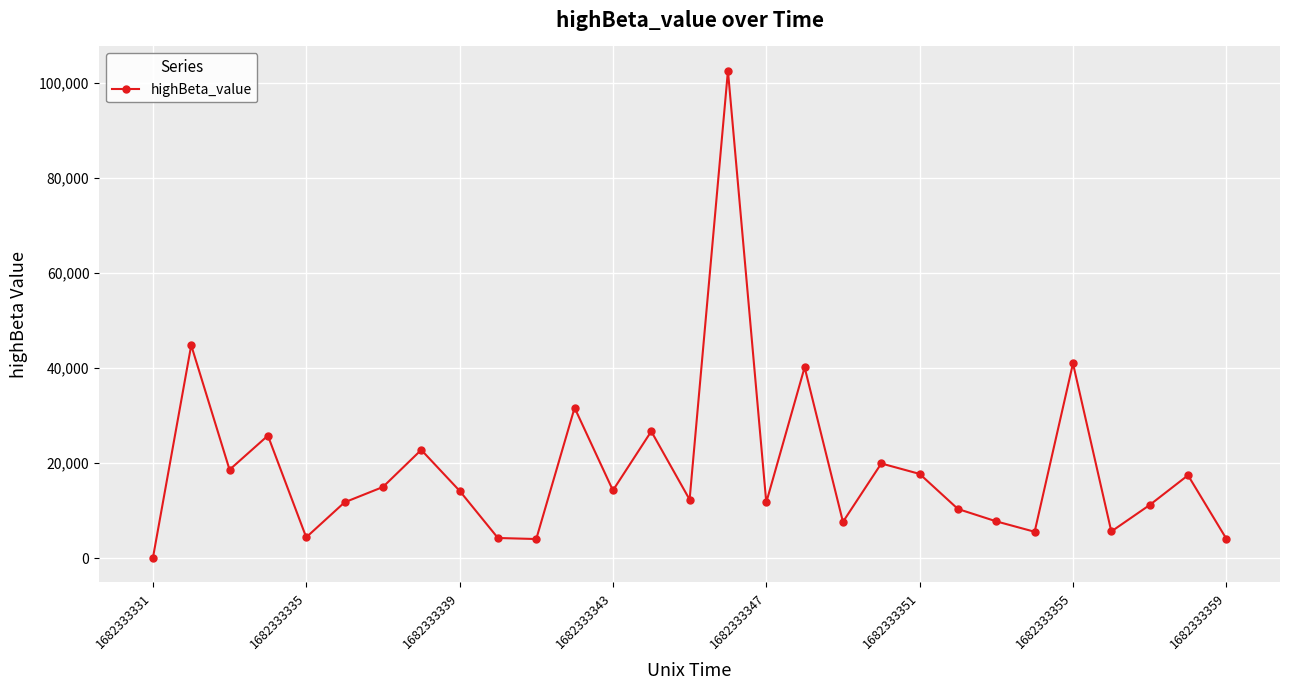

What is the greatest value displayed?

102583